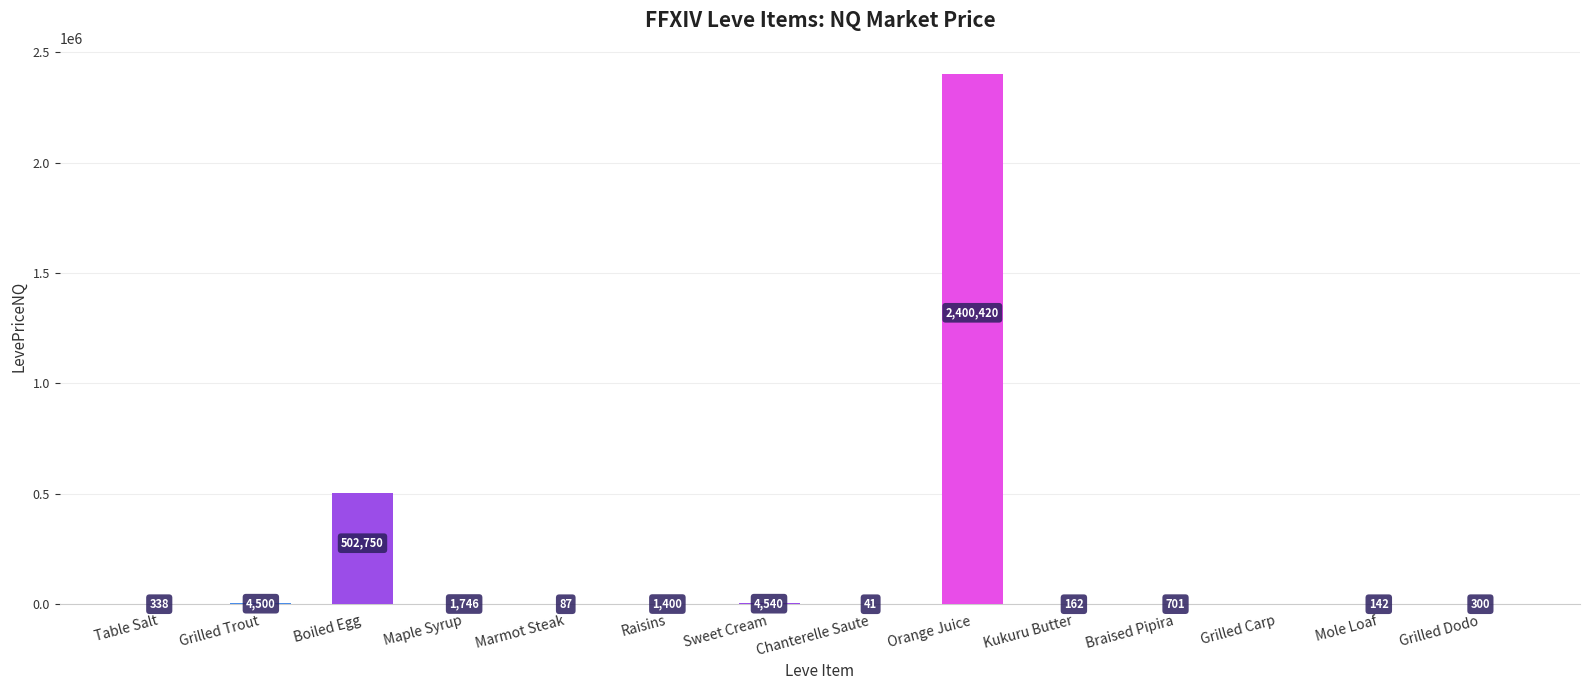

Between Kukuru Butter and Raisins, which is larger?

Raisins